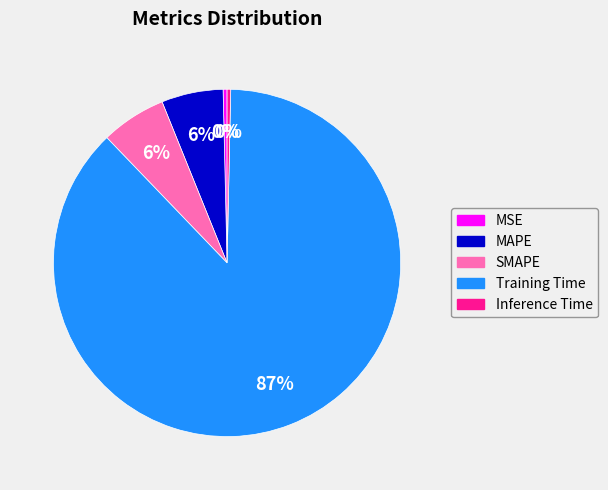

The MAPE slice represents 11% of the pie. True or false?

False